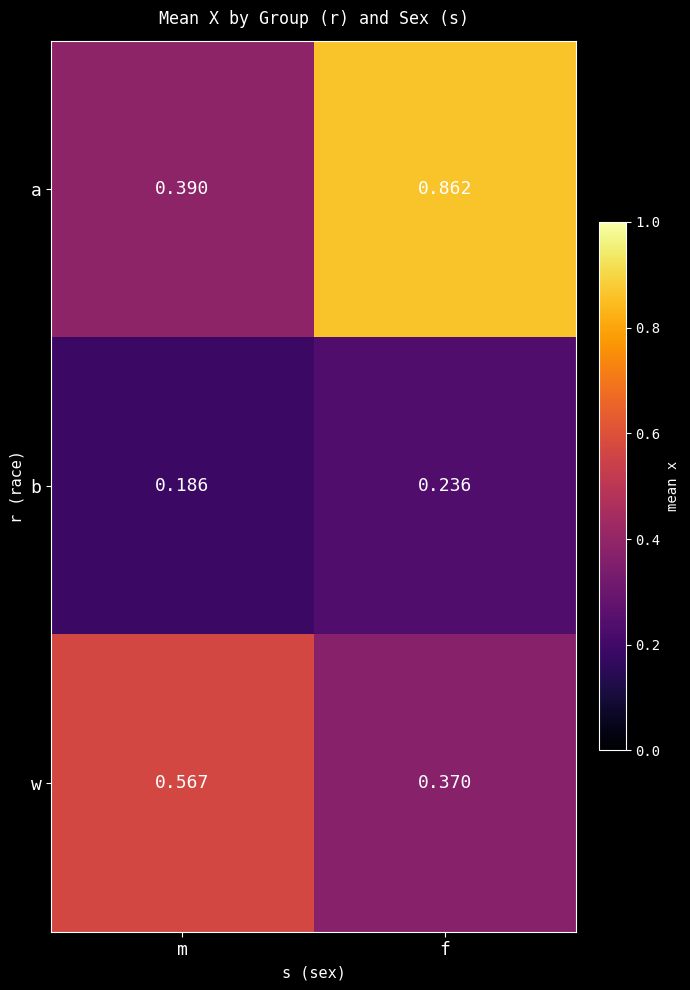

Which label corresponds to the largest value in the chart?

f